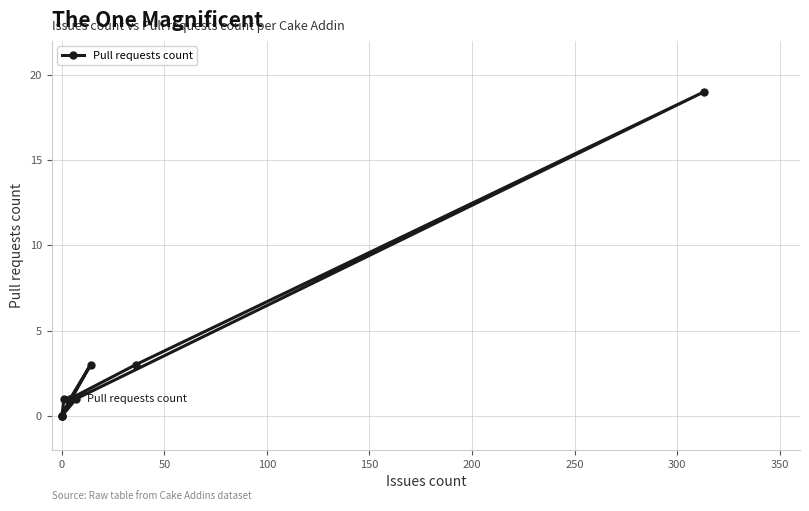

What is the sum of the values at 0 and 150?

1